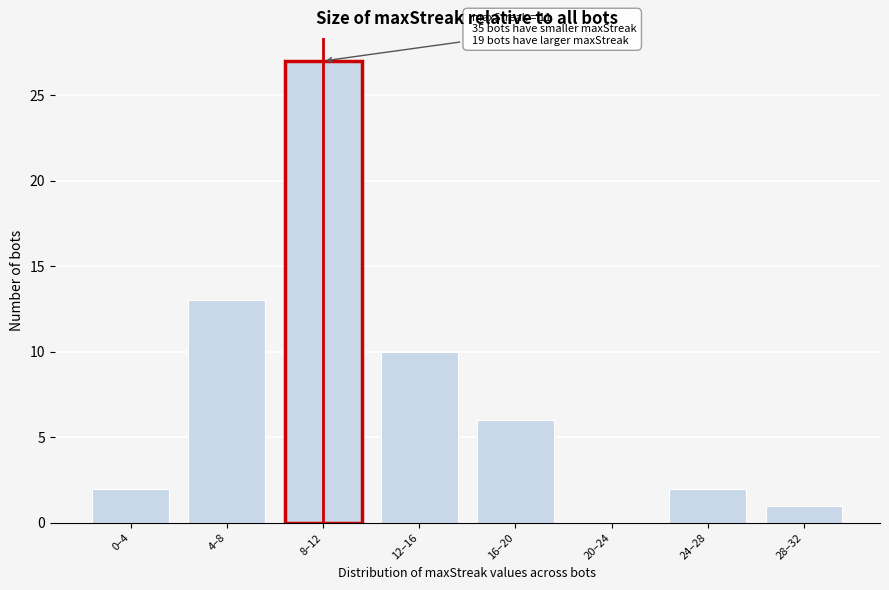

Reading left to right, extract all data points from this chart.

0–4=2	4–8=13	8–12=27	12–16=10	16–20=6	20–24=0	24–28=2	28–32=1